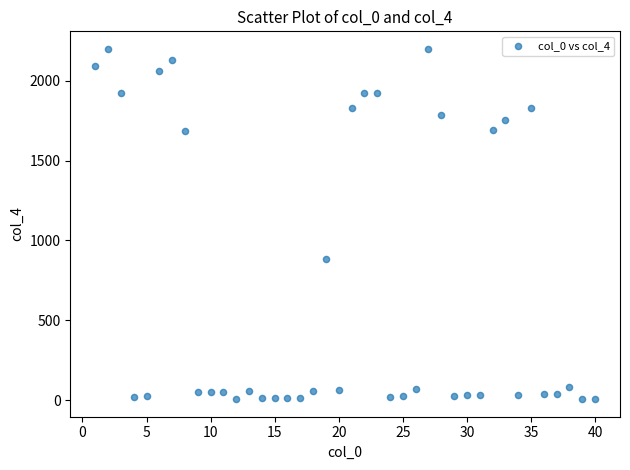

What is the range of X values (max minus min)?

39